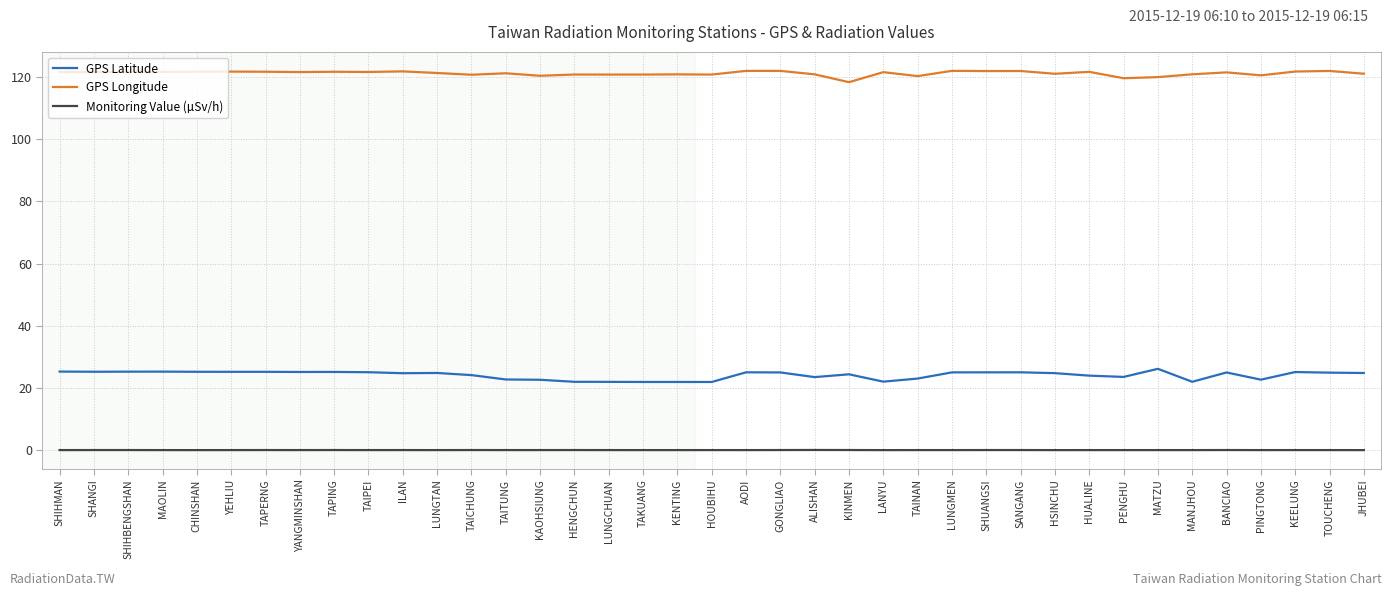

What is the difference between the maximum and minimum values in the GPS Longitude series?

3.6